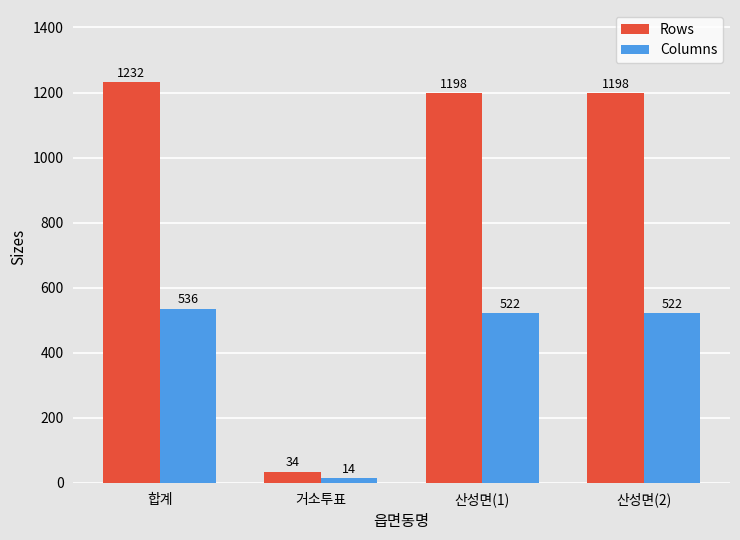

The Columns series shows 14 at 거소투표. True or false?

True